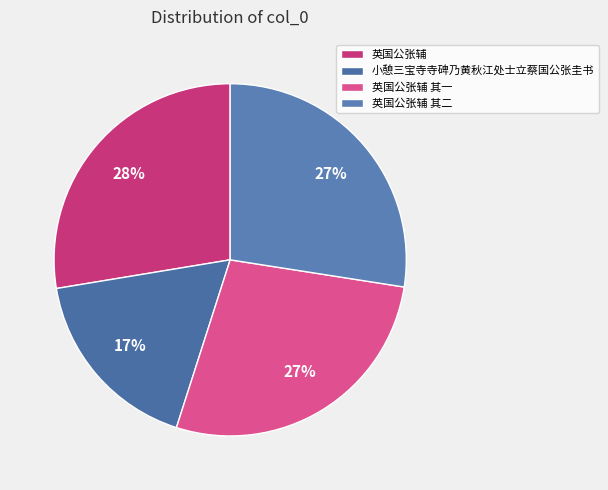

Does 英国公张辅 其一 account for over 50% of the chart?

No